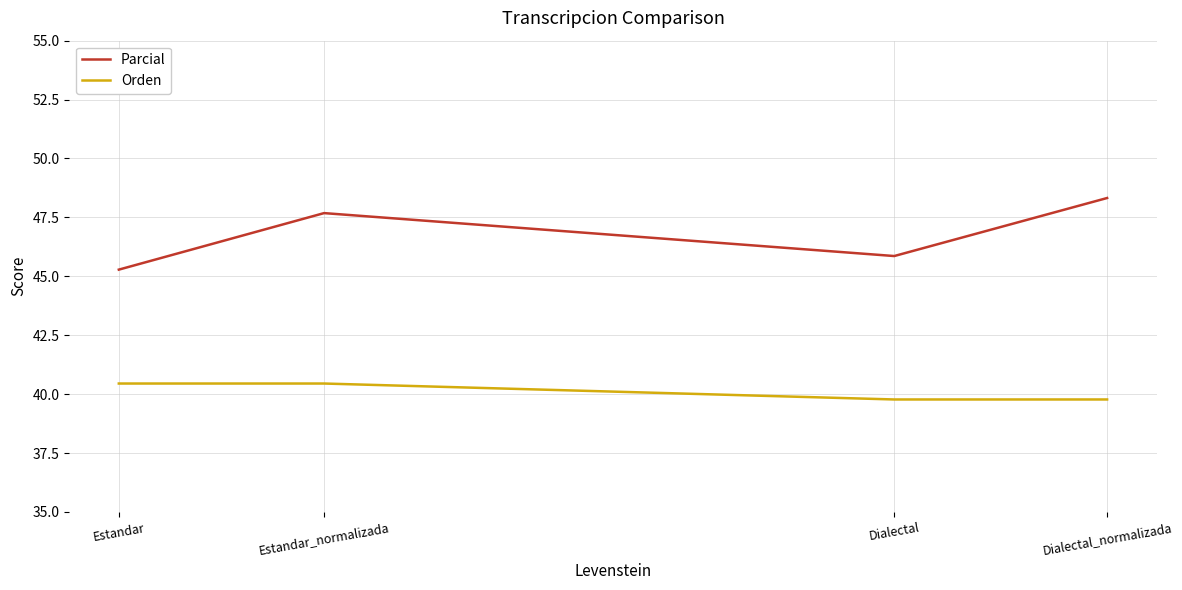

Where is the first local minimum for Parcial?

Dialectal